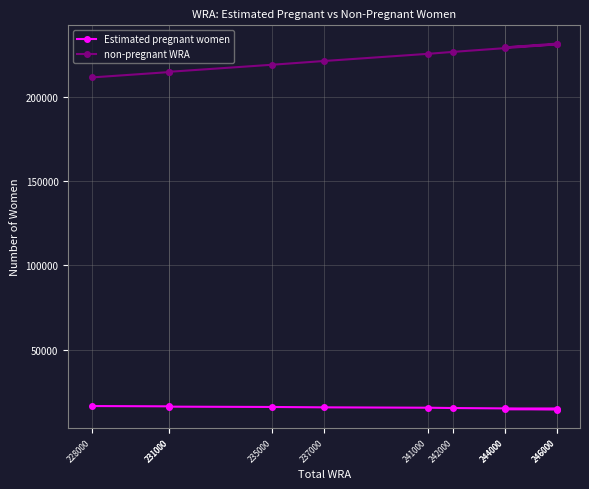

What is the smallest value displayed?

14444.3